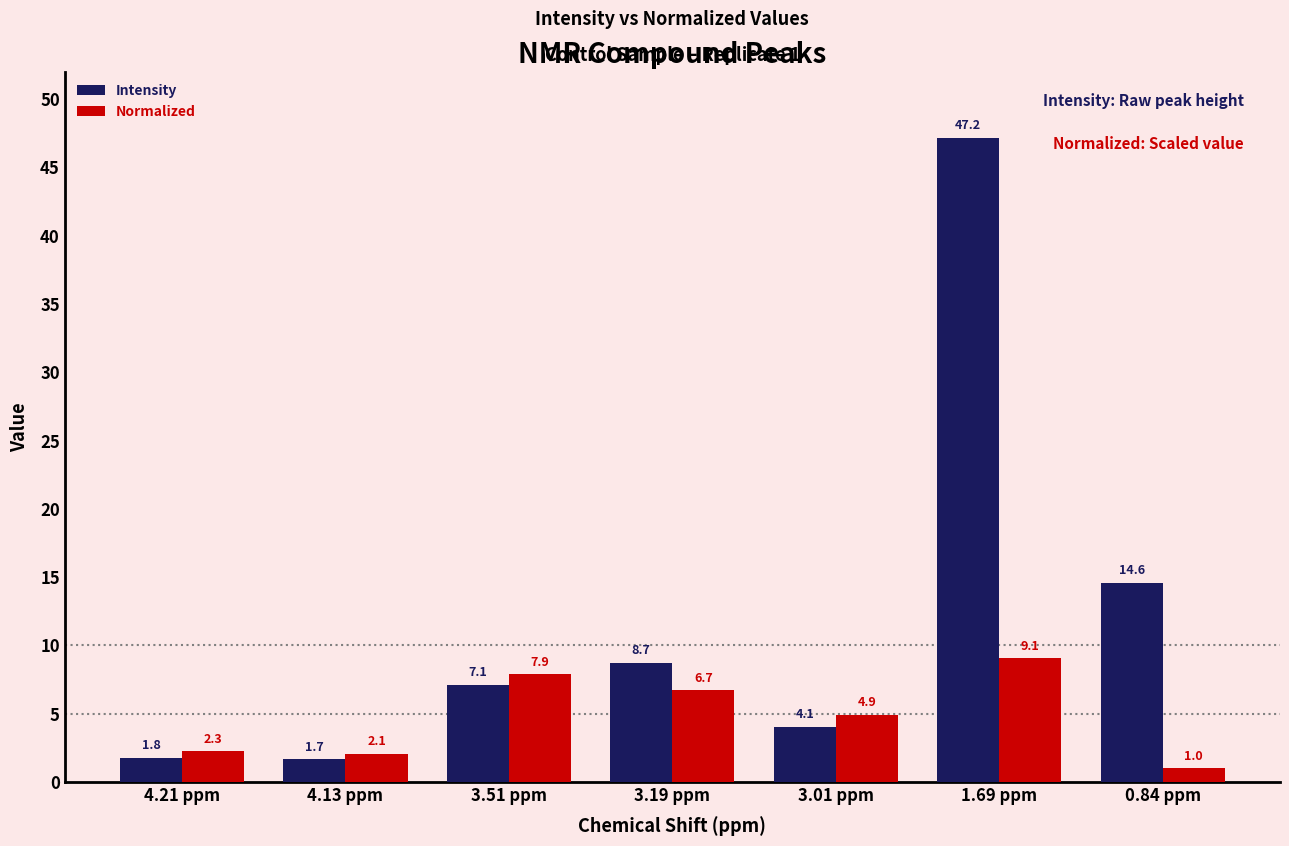

How many data points in Intensity are above 7?

4